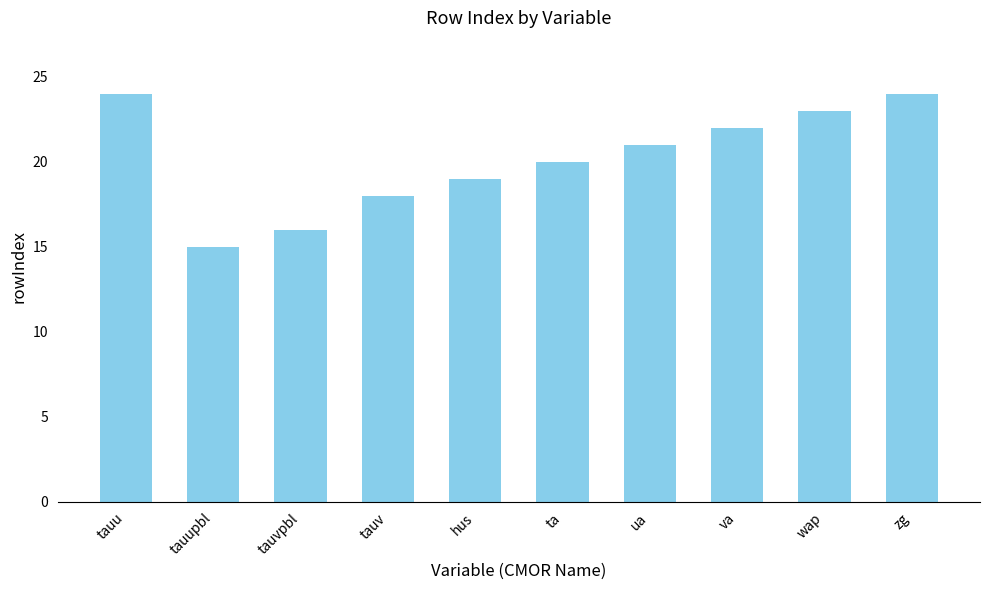

What is the ratio of the value at tauupbl to the value at tauvpbl?

0.9